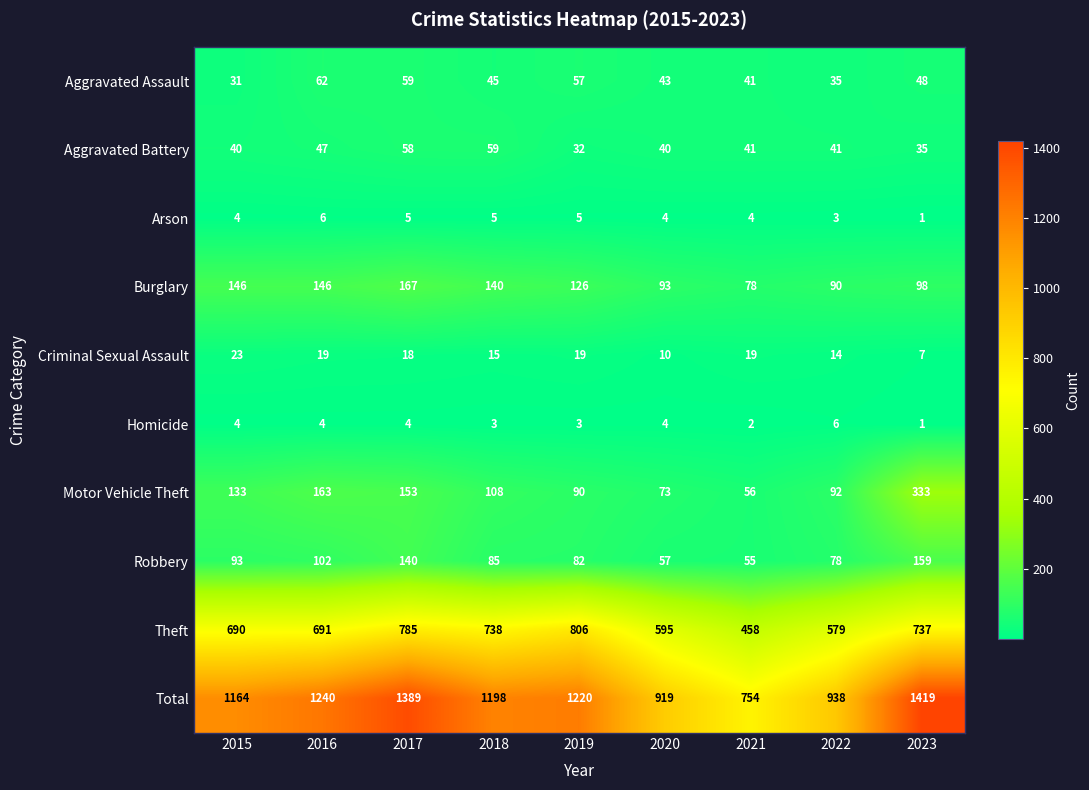

What is the difference between the maximum and minimum values in the Homicide series?

5